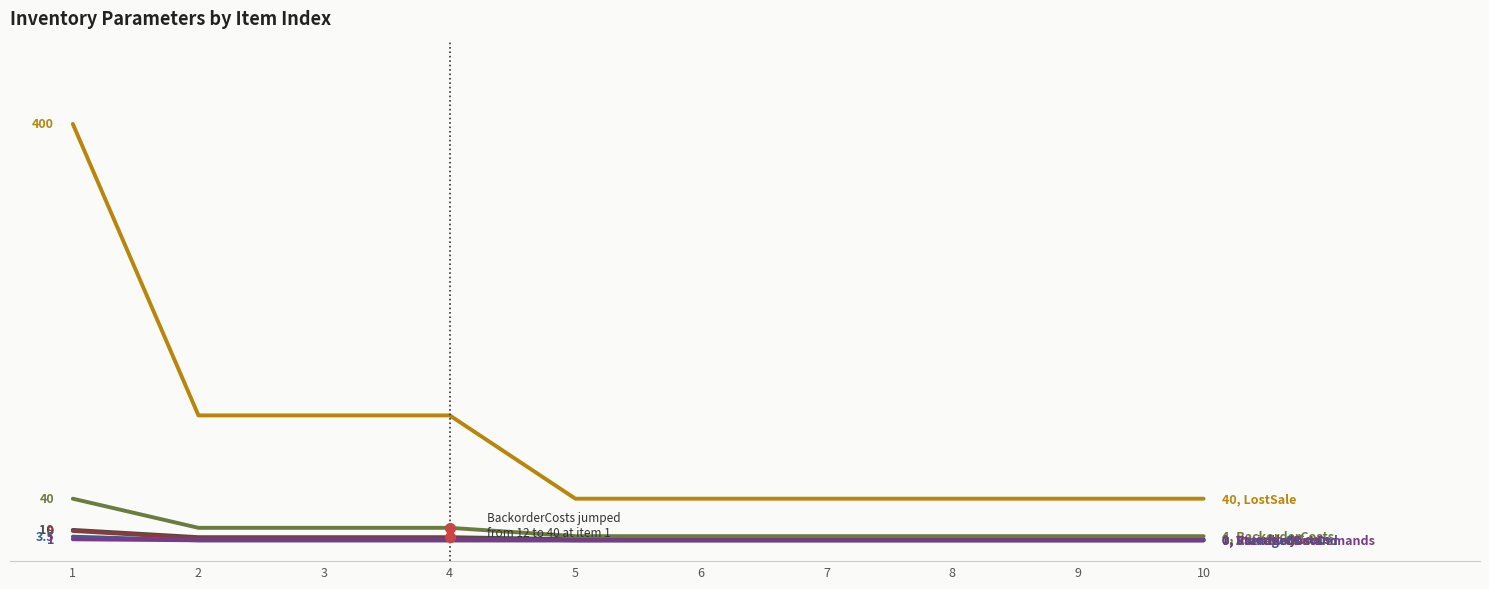

Does the chart have visible grid lines?

No